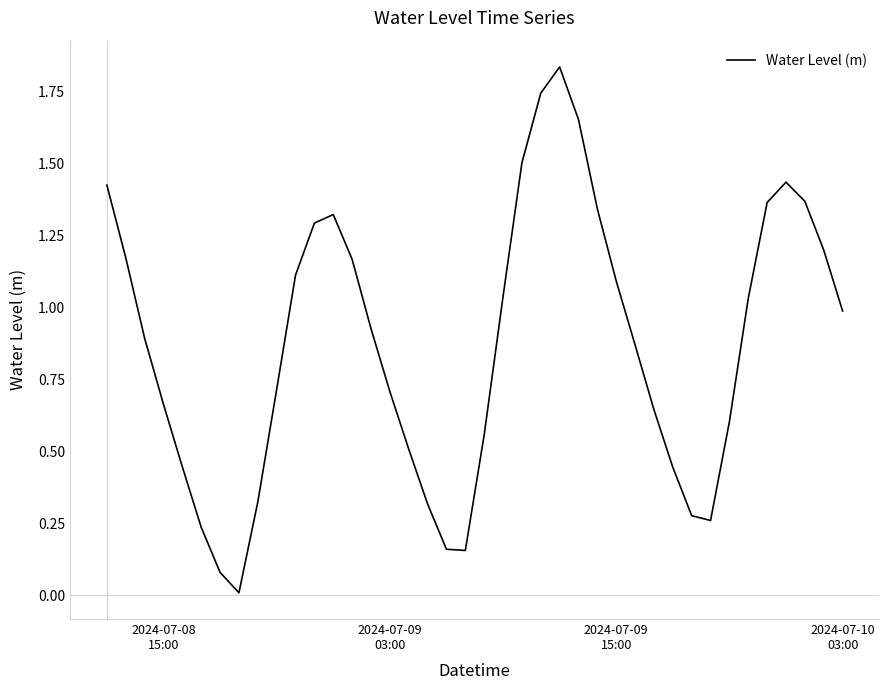

What is the difference between the second highest and second lowest values?

1.7